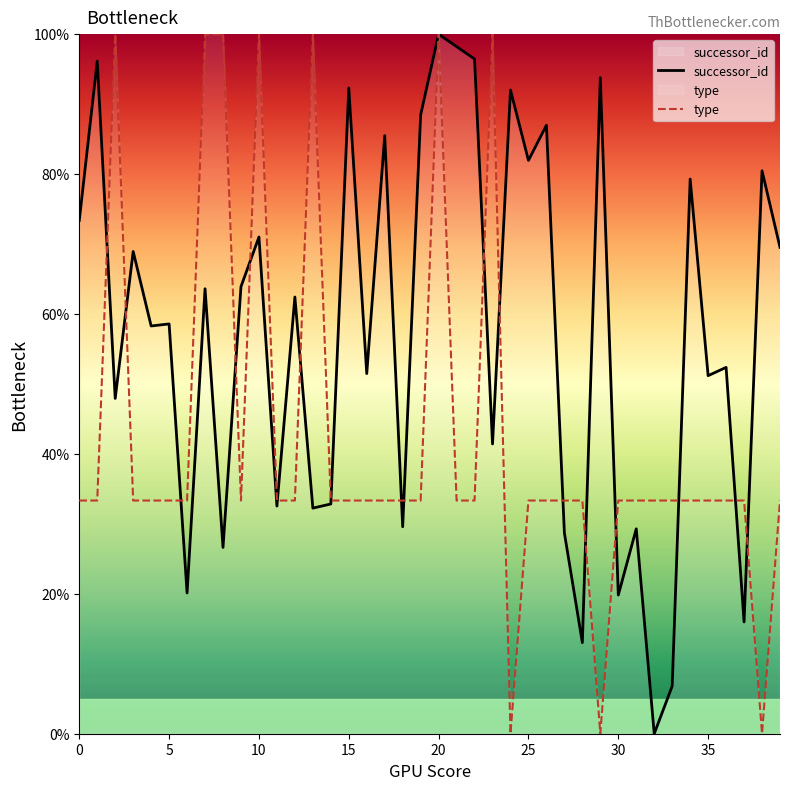

How many data points in type are above 33?

37